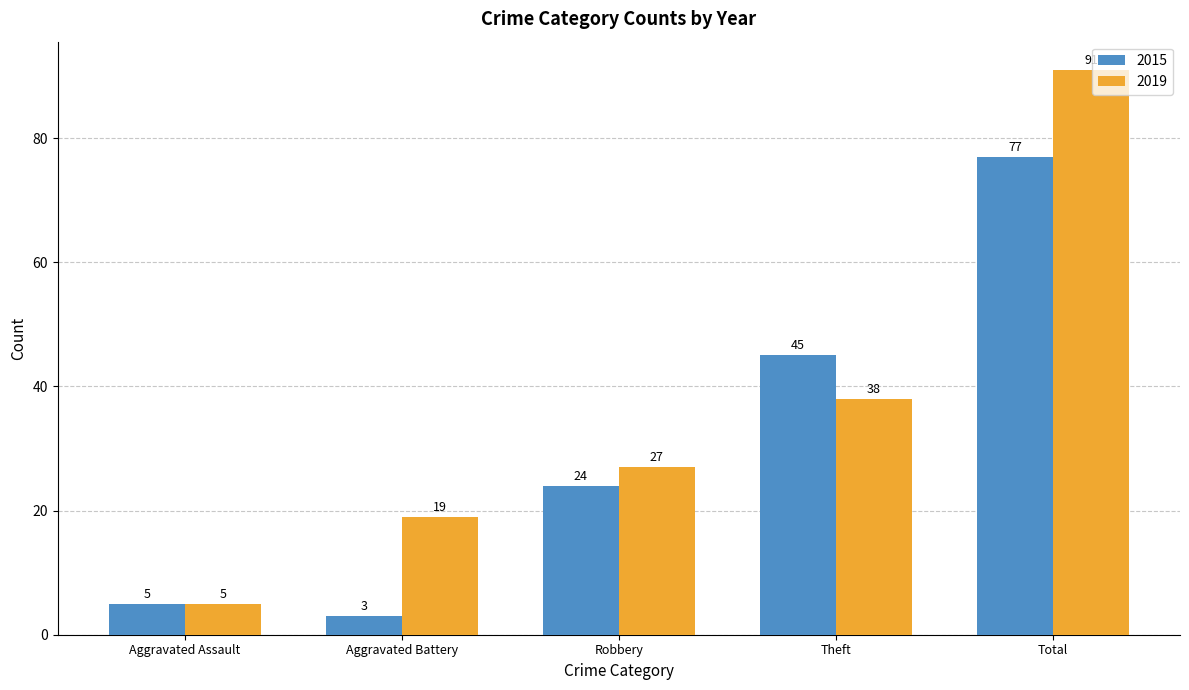

How many groups of bars are there?

5